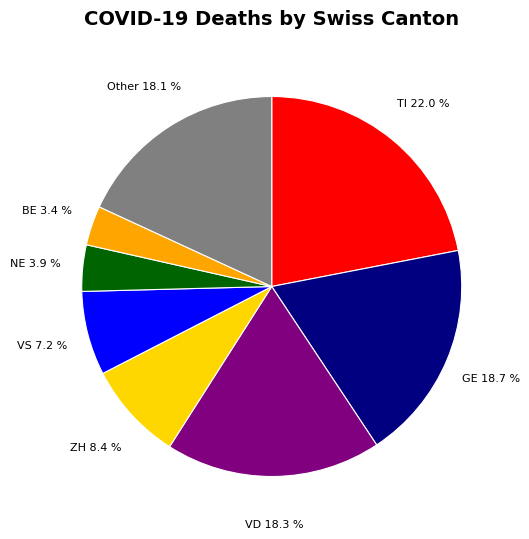

Is there a majority slice in this chart?

No